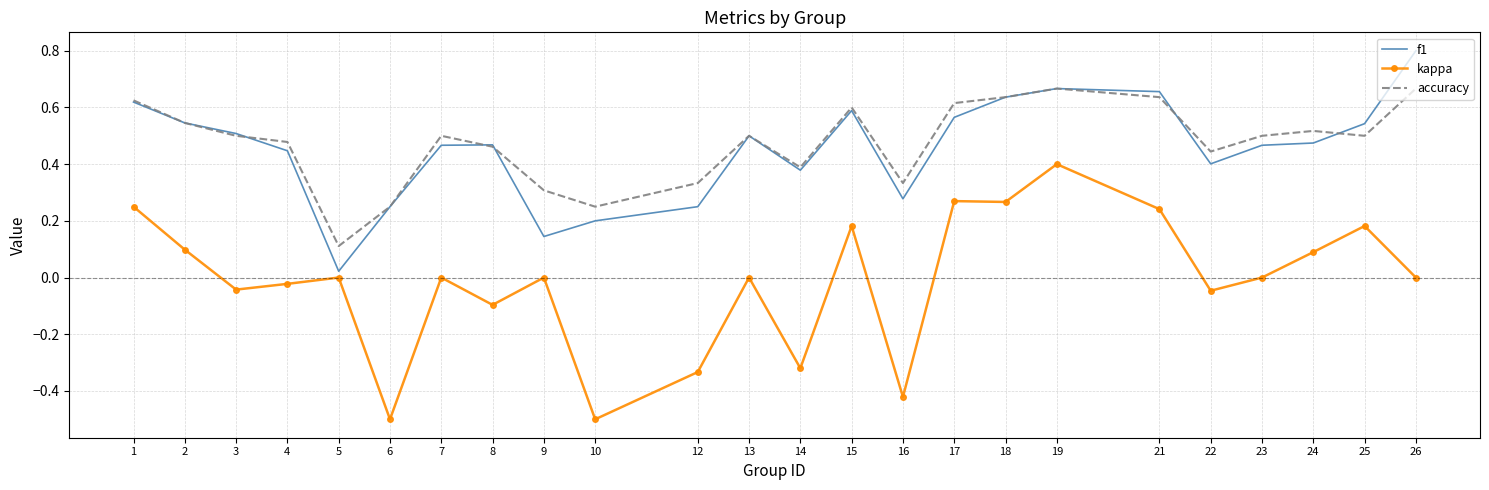

At how many categories does at least one series exceed 0?

24